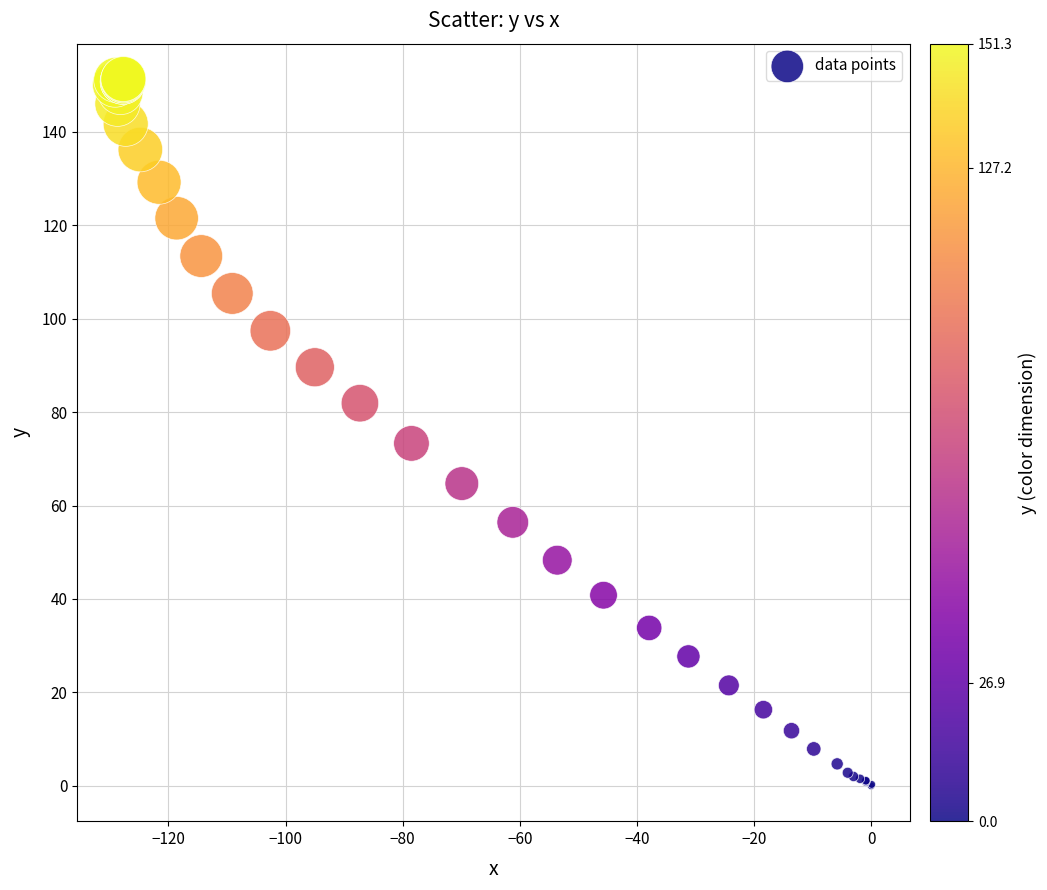

What Y value in the scatter plot is closest to 75?

73.3